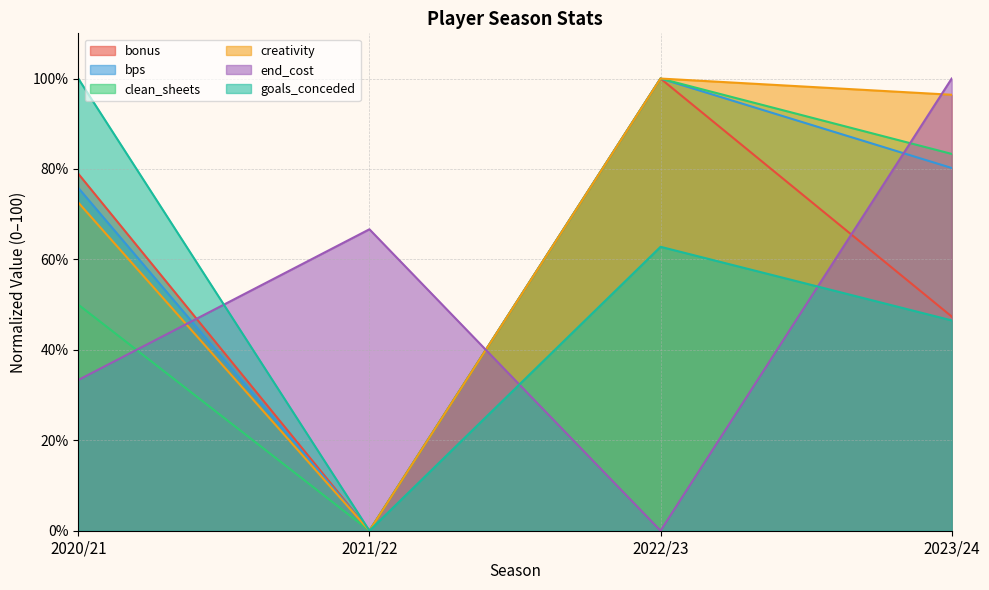

Count the number of data series in this chart.

6